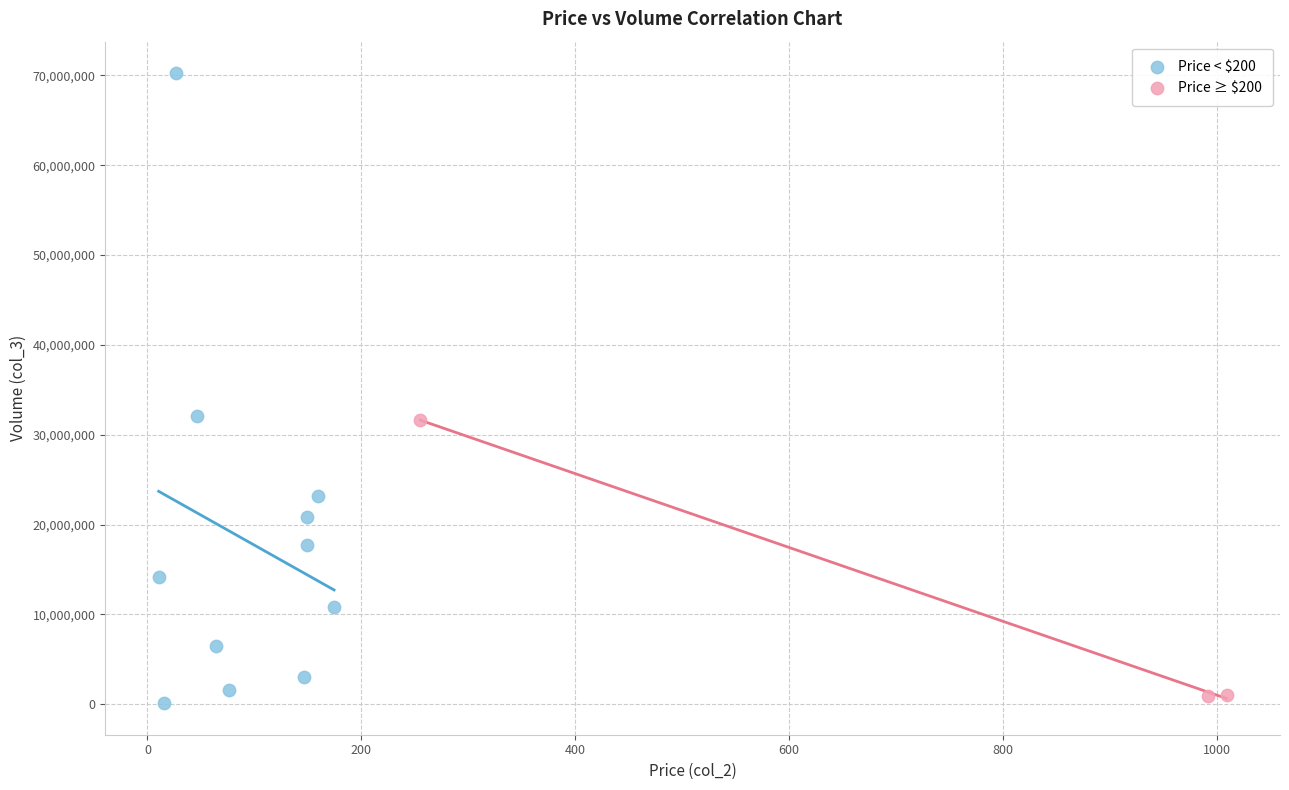

Which series has the largest Y range (max minus min)?

Price < $200